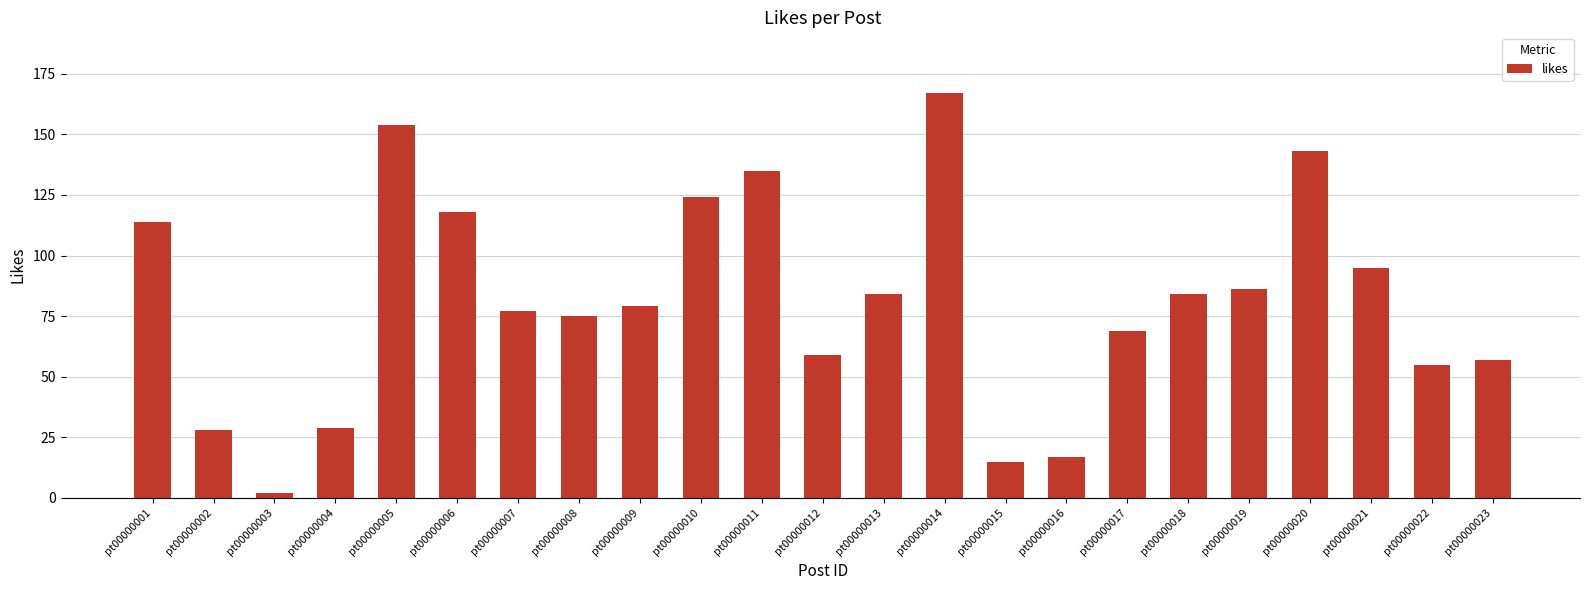

What is the approximate value at pt00000011, to the nearest 10?

140